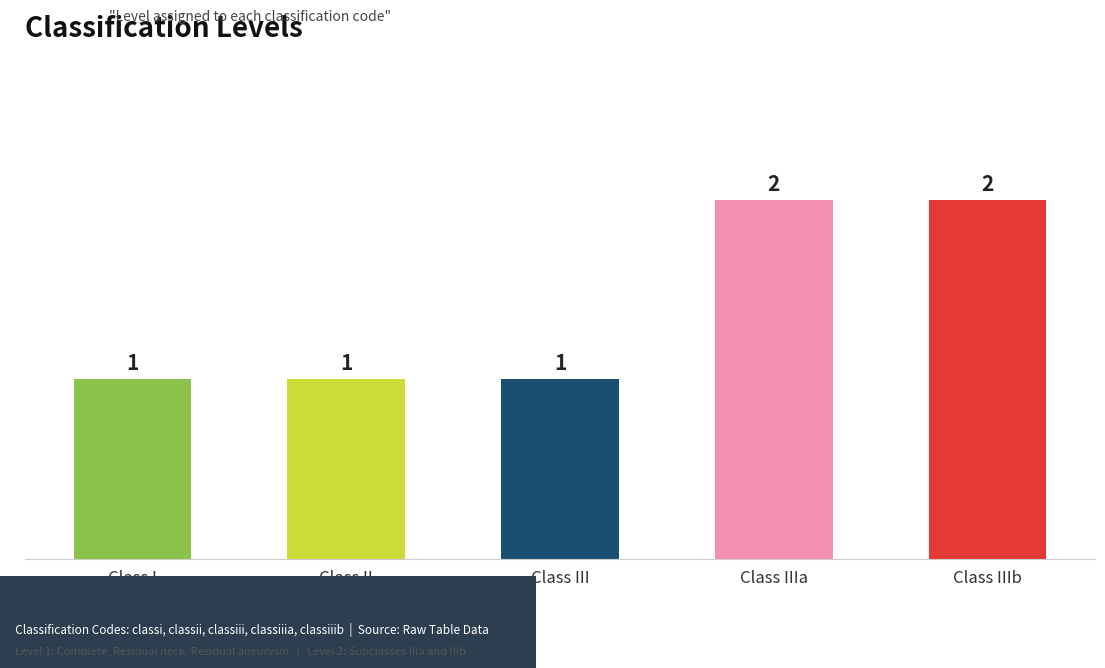

What is the approximate value at Class I?

1